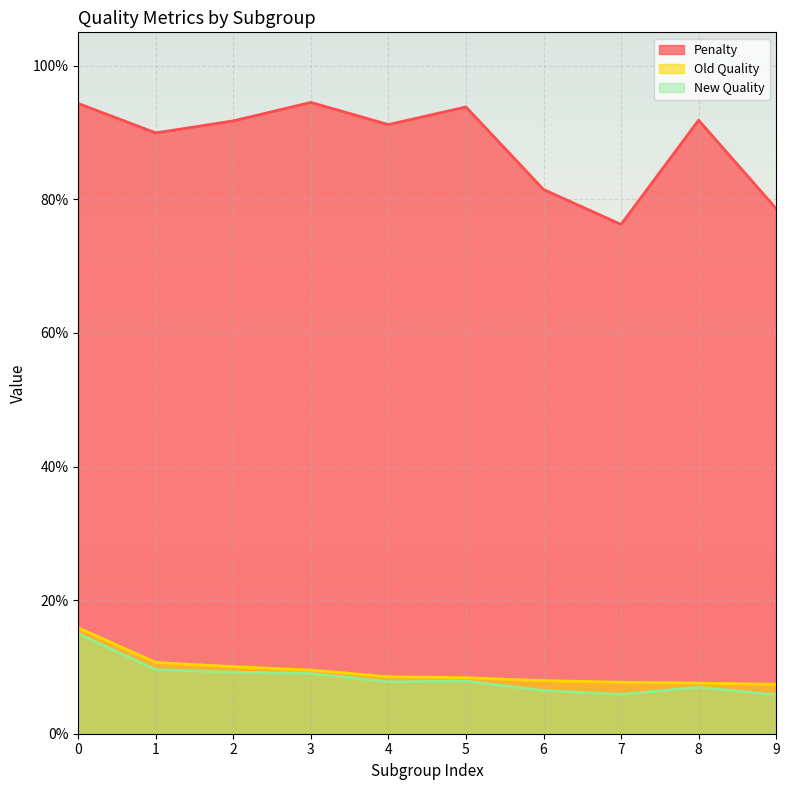

What is the difference between the maximum and minimum values in the Old Quality series?

0.1